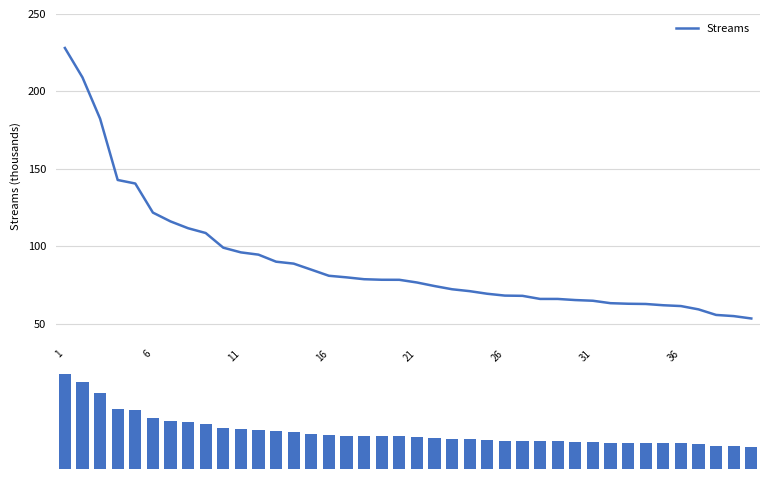

At how many categories does at least one series exceed 86909?

14